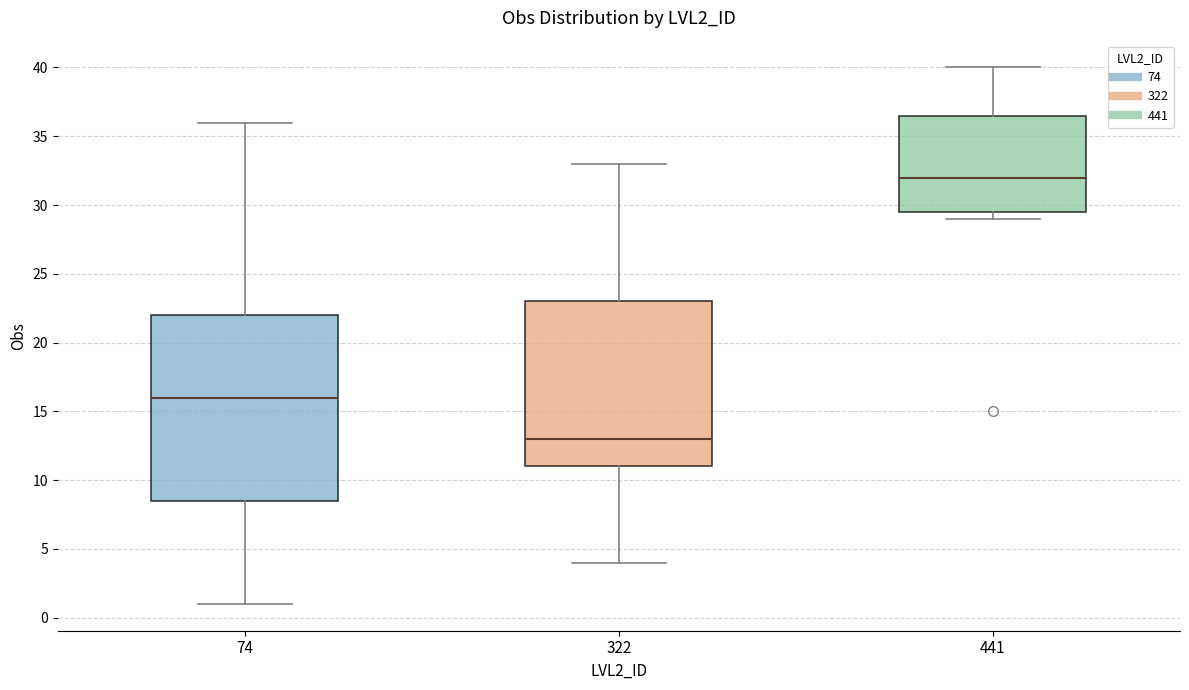

Comparing the boxes themselves (not the whiskers), which one is the tallest?

74